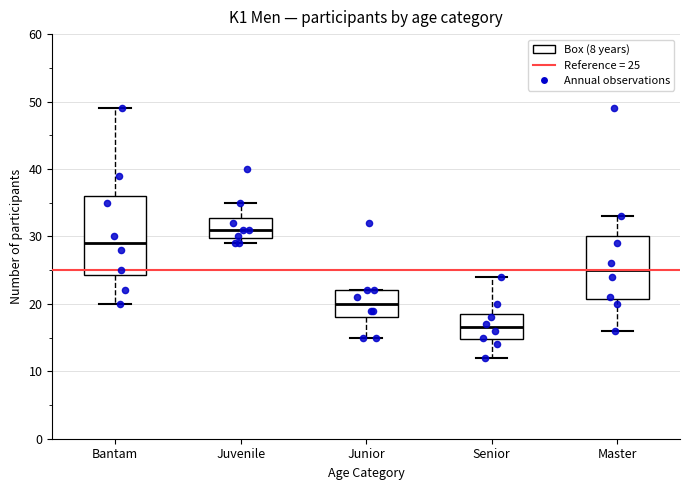

Reading left to right, transcribe this box plot: for each box, give where its median line is, the range the box spans, and where its two whiskers end, as read against the y-axis. The values are not printed on the chart, so give them approximately, as read against the axis.

Bantam: median 29, box 24 to 36, whiskers 20 to 49
Juvenile: median 31, box 30 to 33, whiskers 29 to 35
Junior: median 20, box 18 to 22, whiskers 15 to 22
Senior: median 17, box 15 to 19, whiskers 12 to 24
Master: median 25, box 21 to 30, whiskers 16 to 33